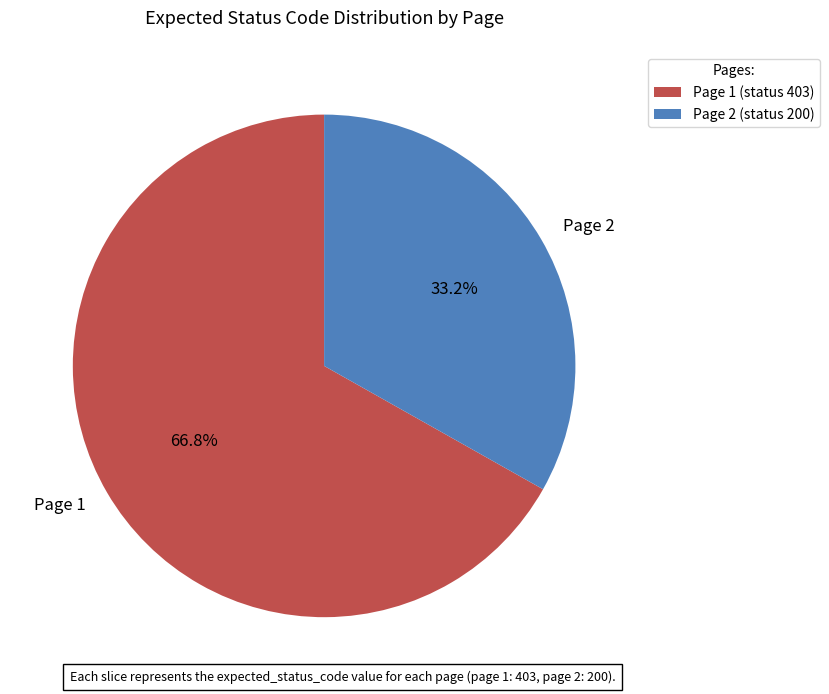

Count the number of slices in the pie.

2